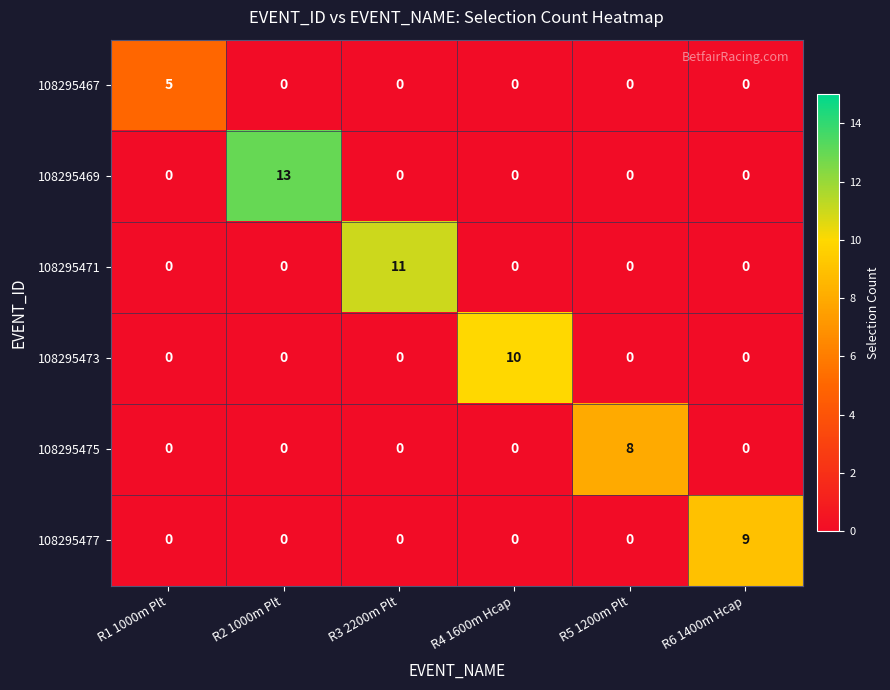

The 108295473 series shows 0 at R5 1200m Plt. True or false?

True